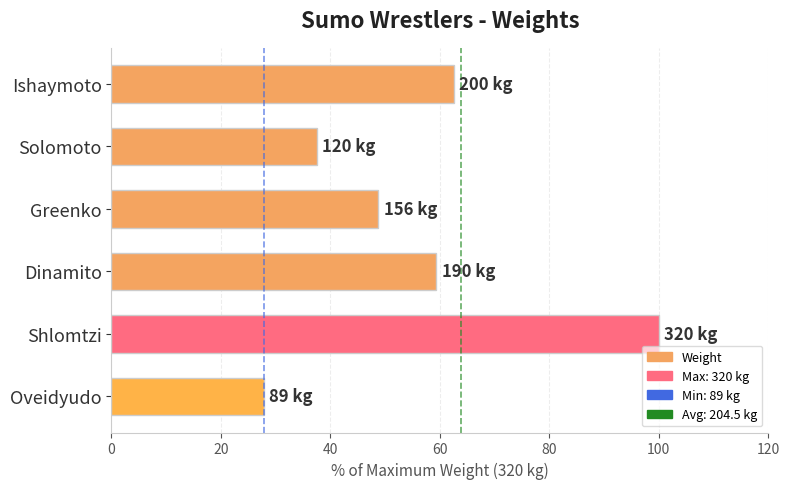

What is the smallest value displayed?

27.8